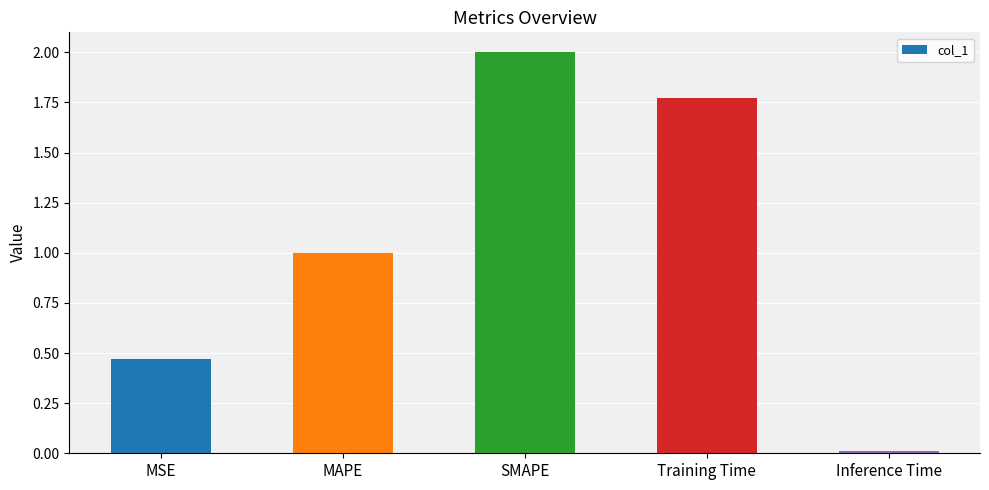

List the labels in order of value, smallest first.

Inference Time, MSE, MAPE, Training Time, SMAPE